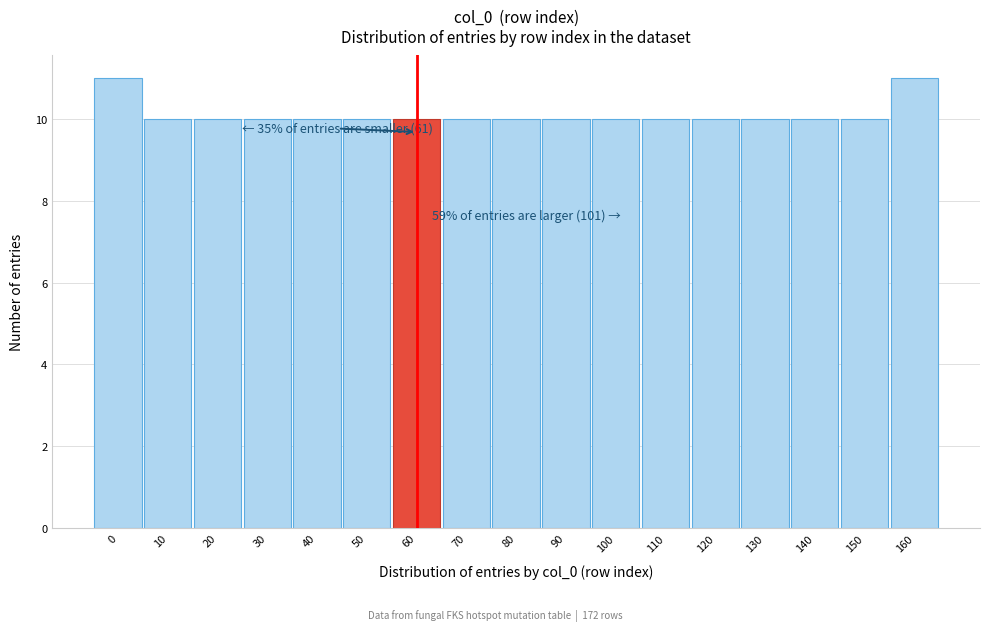

Reading left to right, list all the values displayed in this chart.

0=11	10=10	20=10	30=10	40=10	50=10	60=10	70=10	80=10	90=10	100=10	110=10	120=10	130=10	140=10	150=10	160=11